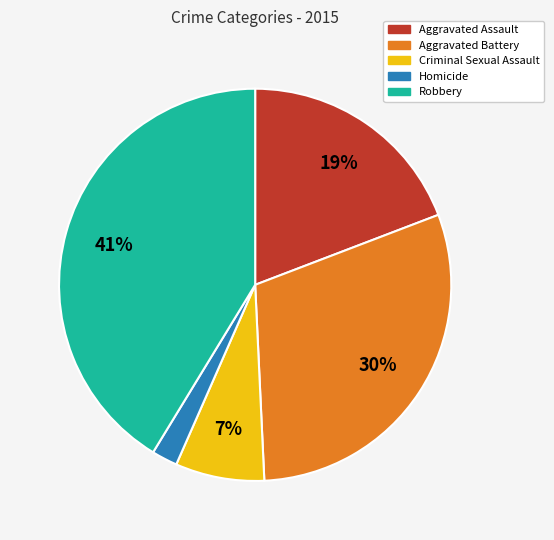

Combined, do Aggravated Assault and Homicide account for over 50%?

No